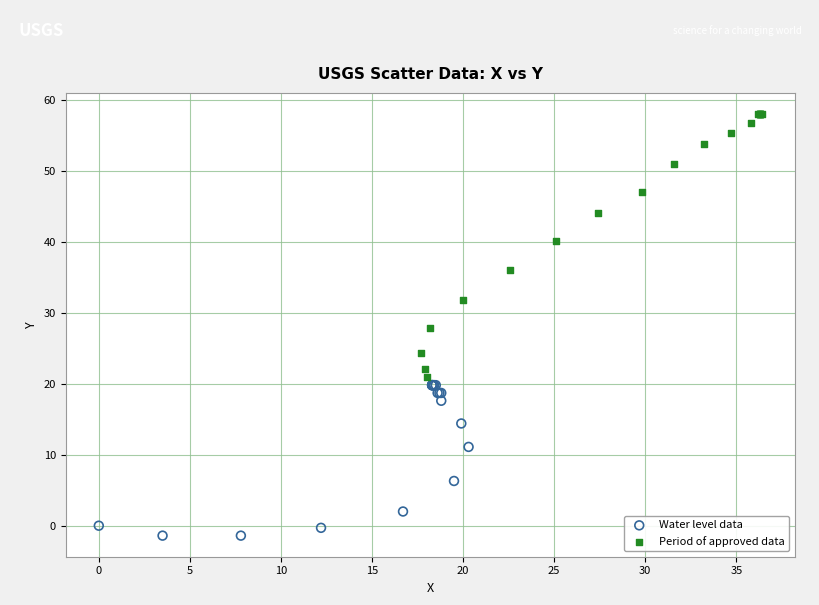

Which series has the widest spread of Y values?

Period of approved data